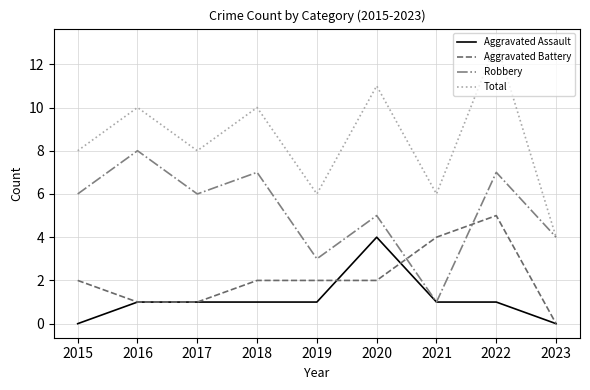

Where is the first local minimum for Total?

2017